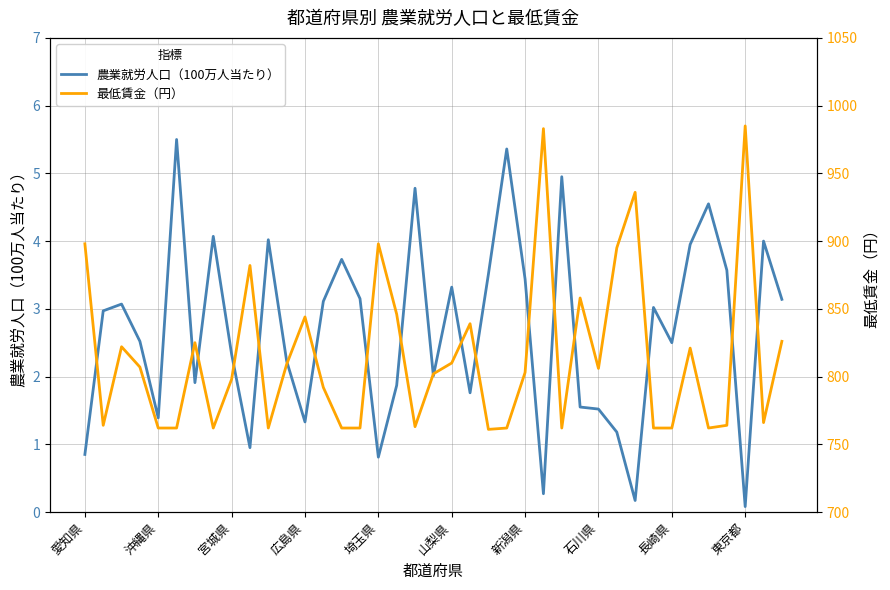

What position from the left is 25?

26